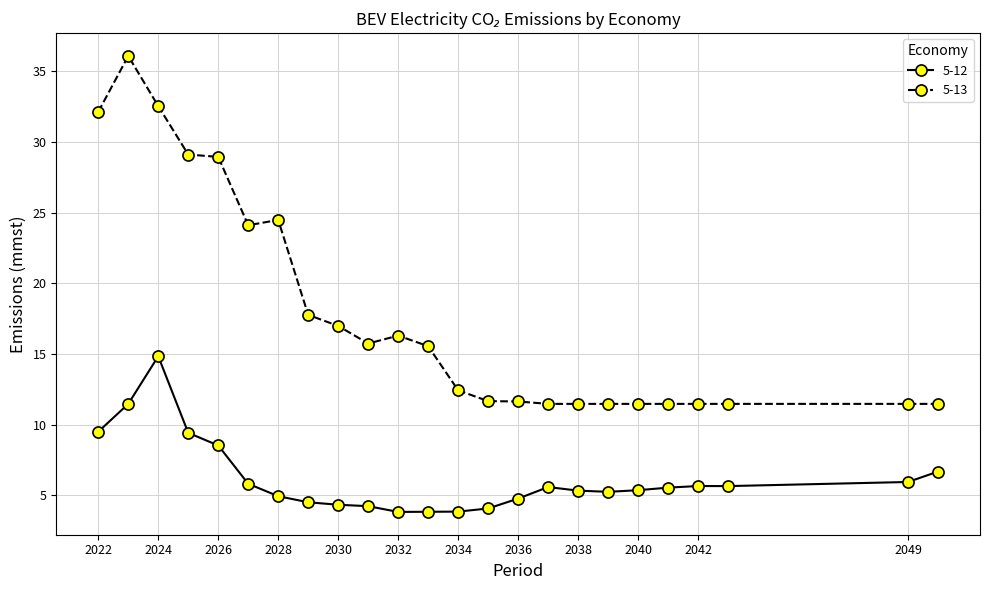

True or false: 5-13 and 5-12 cross at least once.

False